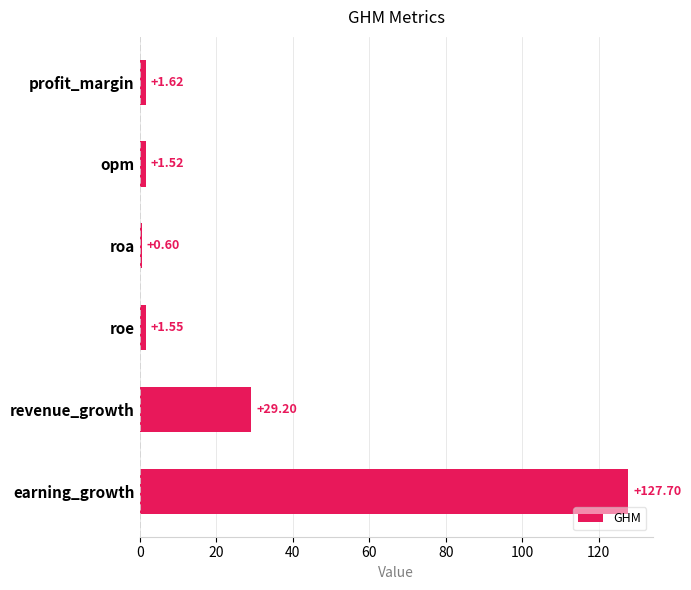

What is the label of the 1st bar from the top?

profit_margin